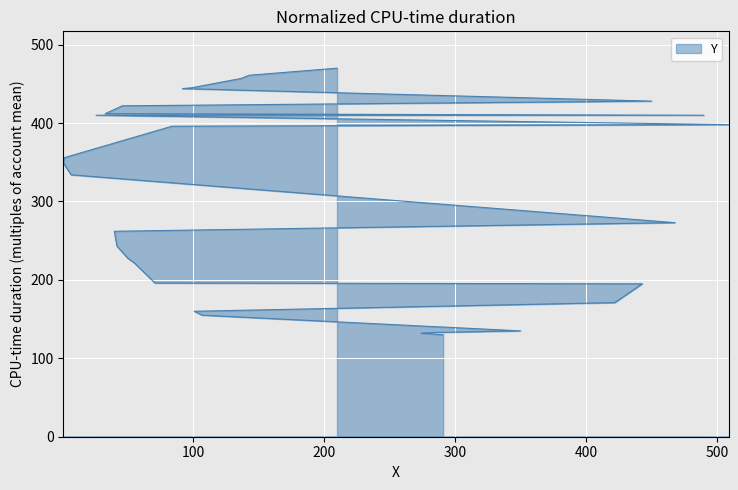

The chart shows a value of 132 at 274. True or false?

True